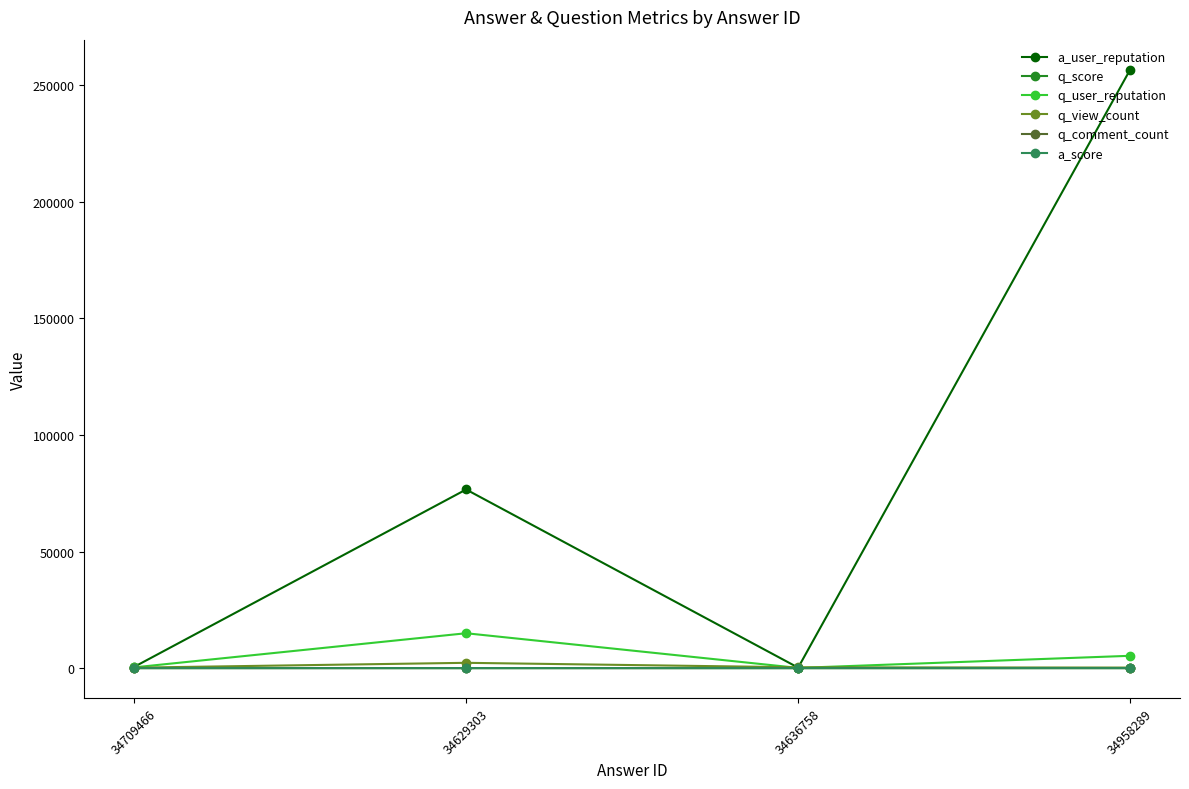

Is it true that q_user_reputation equals 75 at 34636758?

True